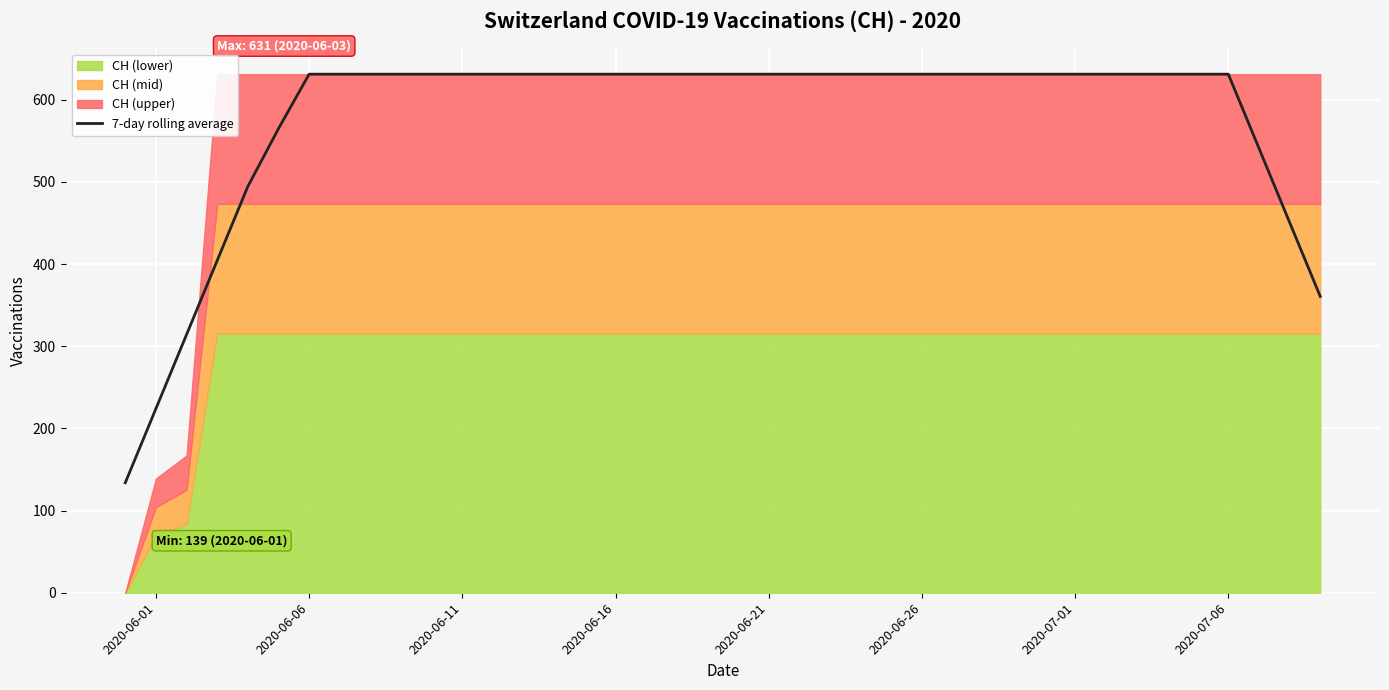

What is the sum of all values?

23048.6